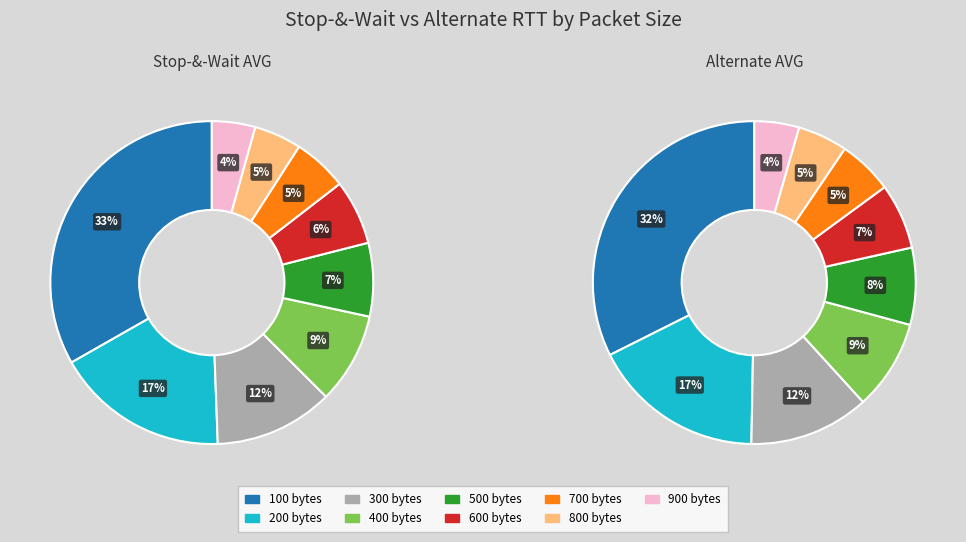

What percentage is the 100 slice, to the nearest percent?

33%